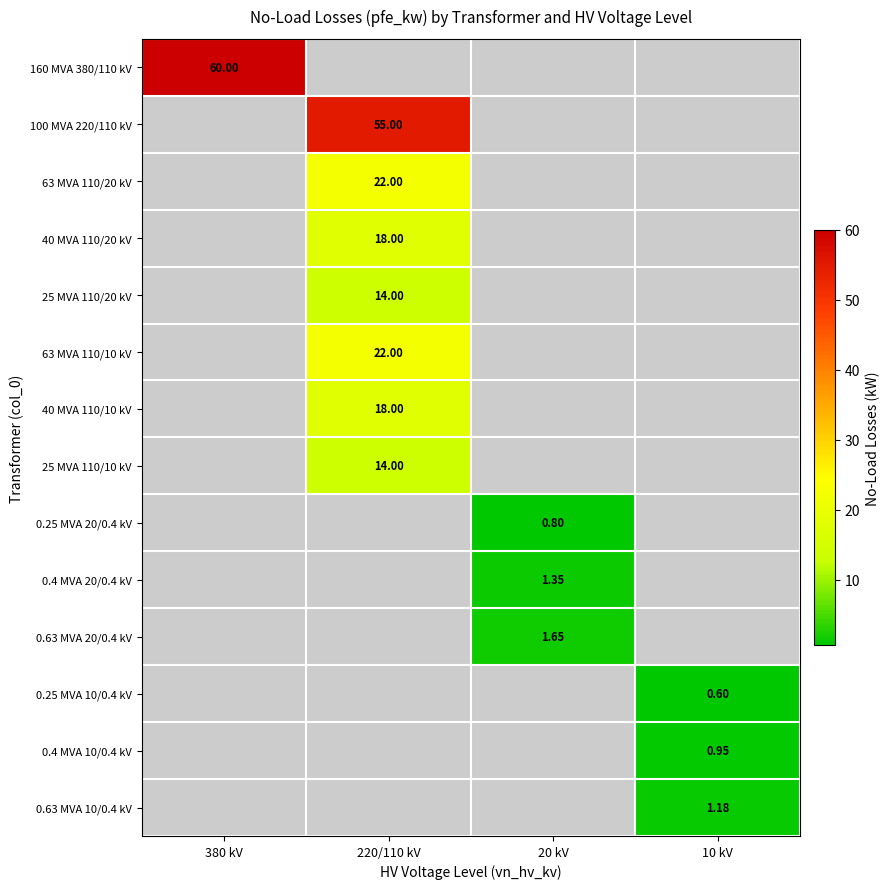

Is the value of 160 MVA 380/110 kV at 20 kV greater than the value of 25 MVA 110/20 kV at 220/110 kV?

No